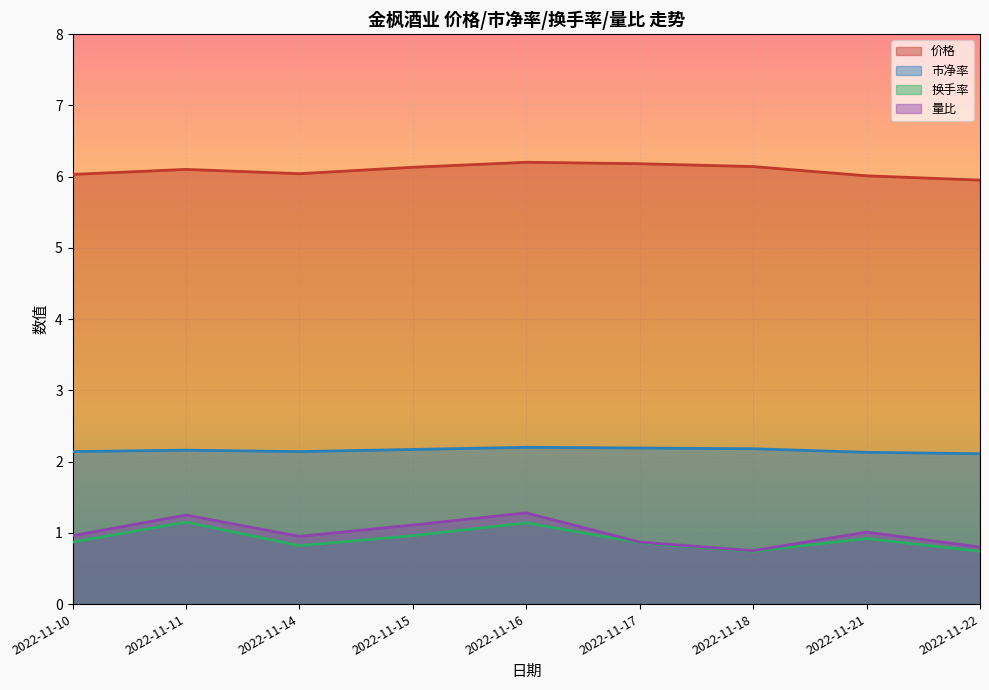

Between 2022-11-15 and 2022-11-10, which is larger?

2022-11-15